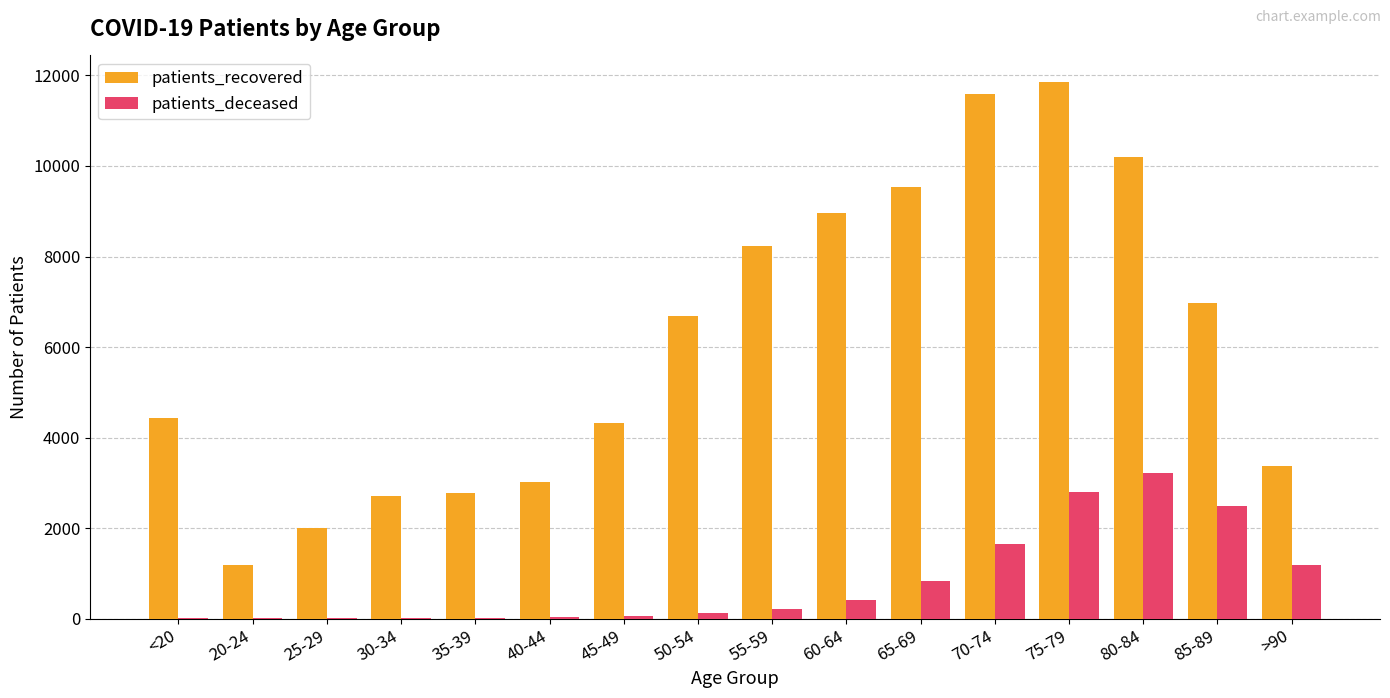

What is the sum of the patients_deceased values at 40-44 and 60-64?

439